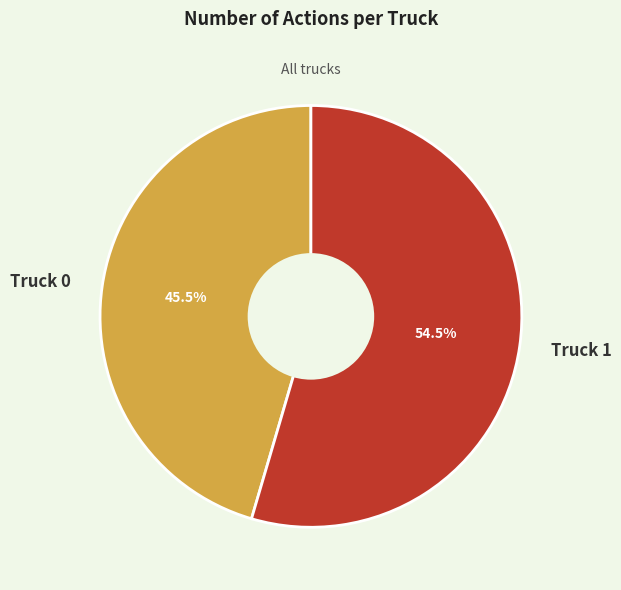

Rank the categories by value from lowest to highest.

Truck 0, Truck 1